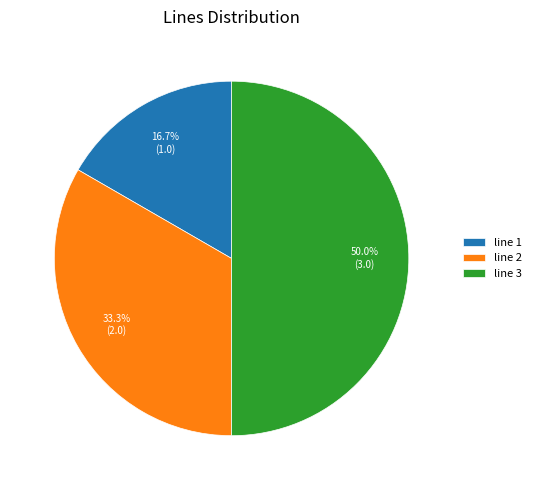

To the nearest percent, what is the average slice percentage?

33%